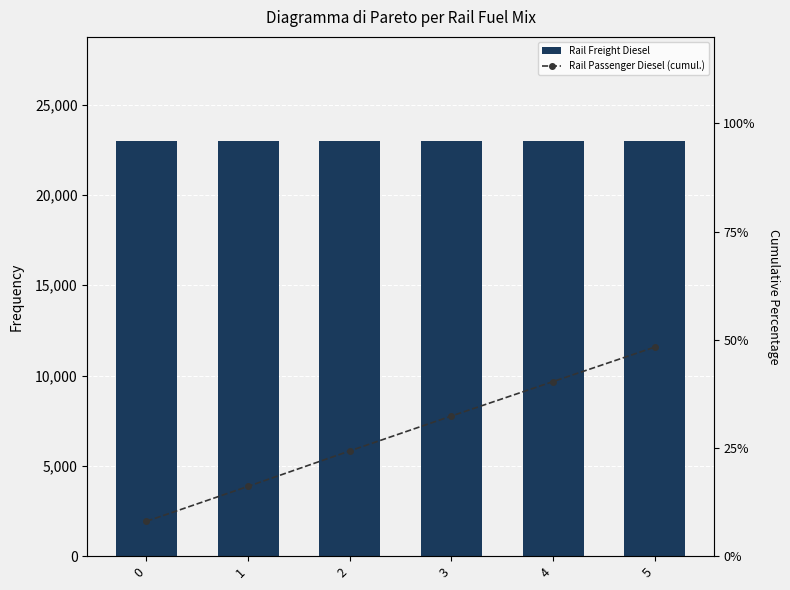

What is the average value of the frac_trns_fuelmix_rail_passenger_diesel series?

28.3